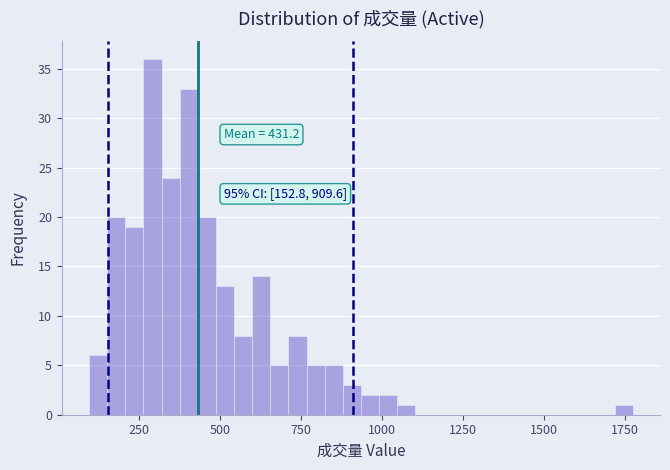

Around what value on the x-axis is the tallest bar? Give the approximate position of its centre, as read against the axis.

300